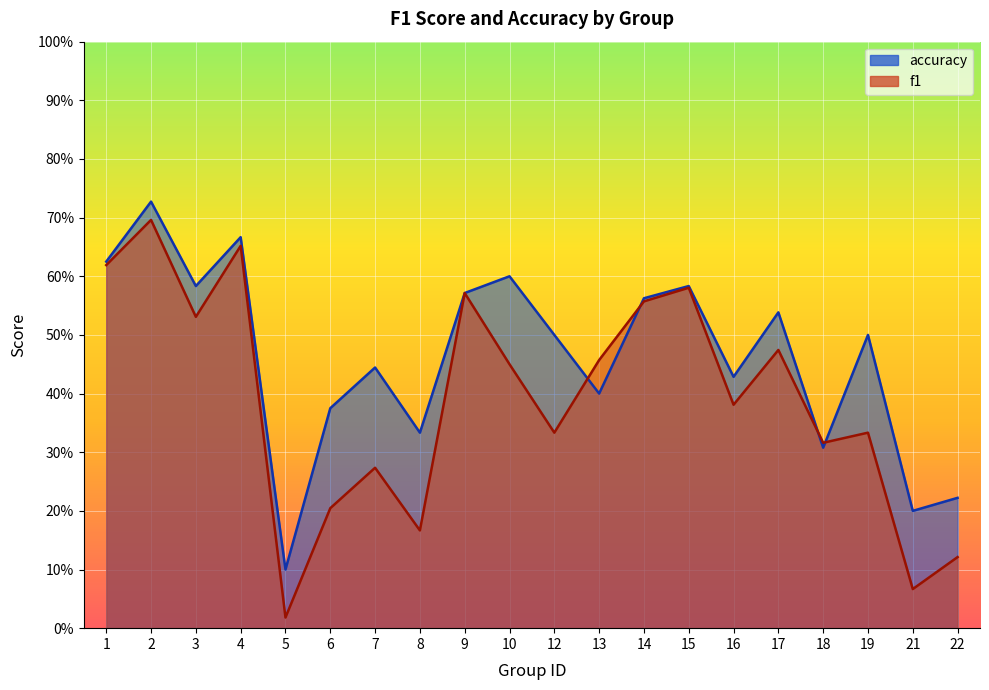

Is the value of accuracy at 10 greater than the value of f1 at 22?

Yes